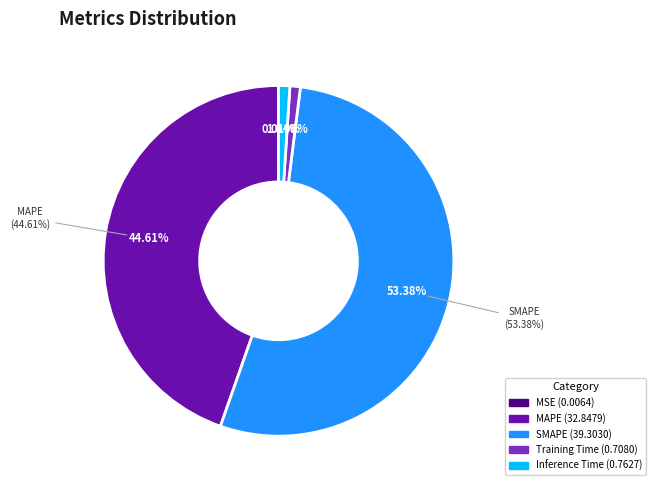

To the nearest percent, what is the difference between the largest and smallest slice percentages?

53%